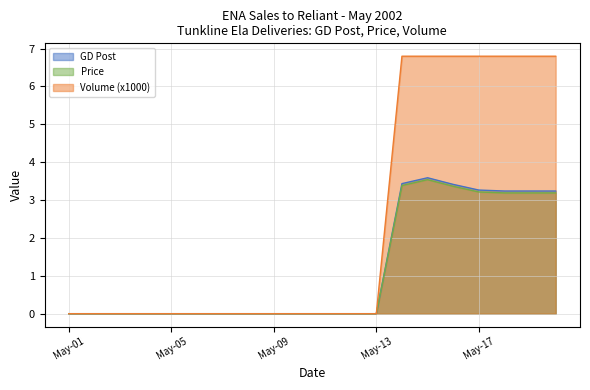

What is the difference between the Price values at May-05 and May-18?

3.2